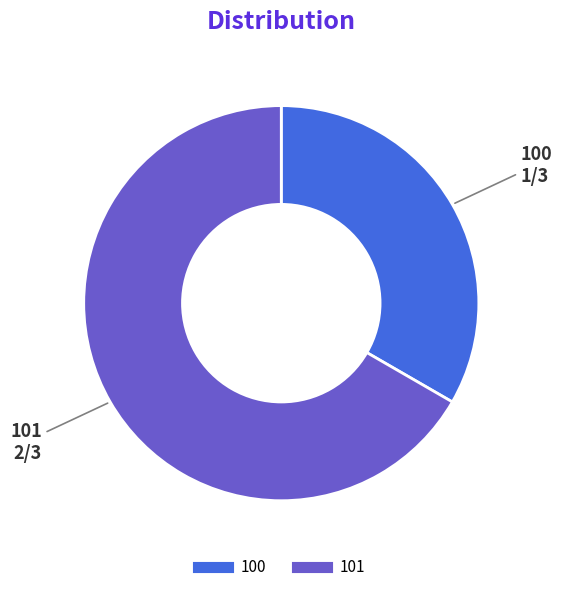

Which has a higher value, 100 or 101?

101